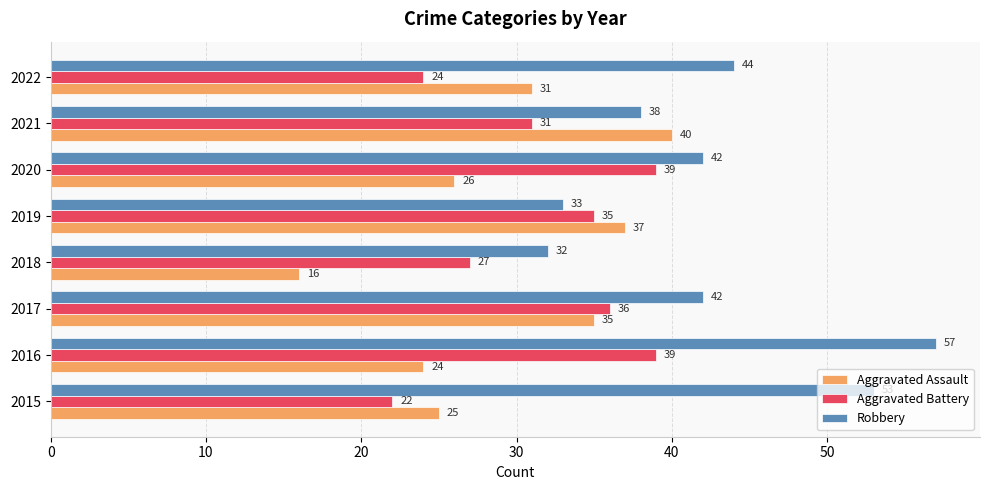

What is the total value across all series at 2015?

100